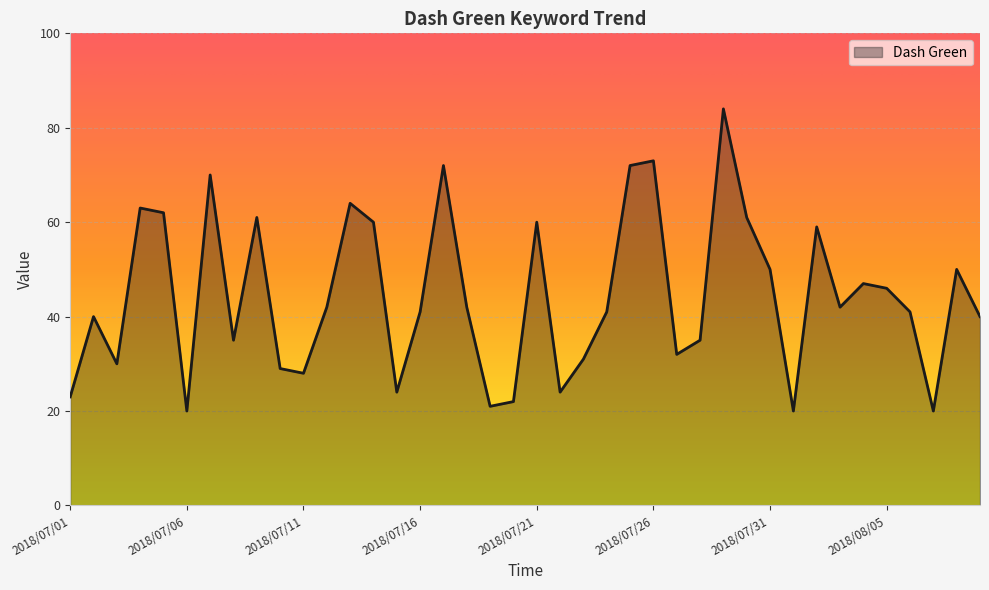

What is the average value?

44